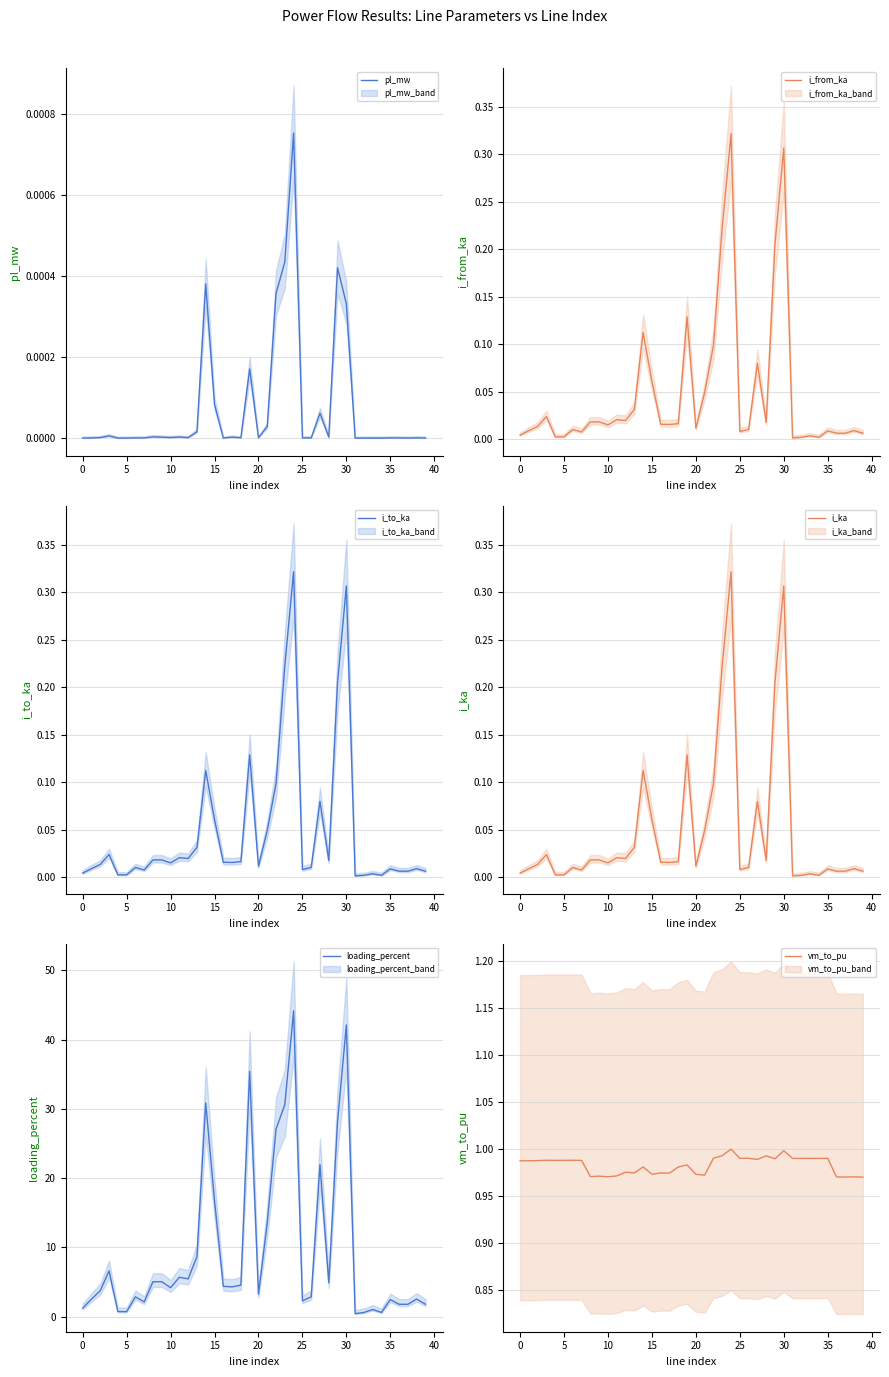

Between 39 and 11, which is larger?

11